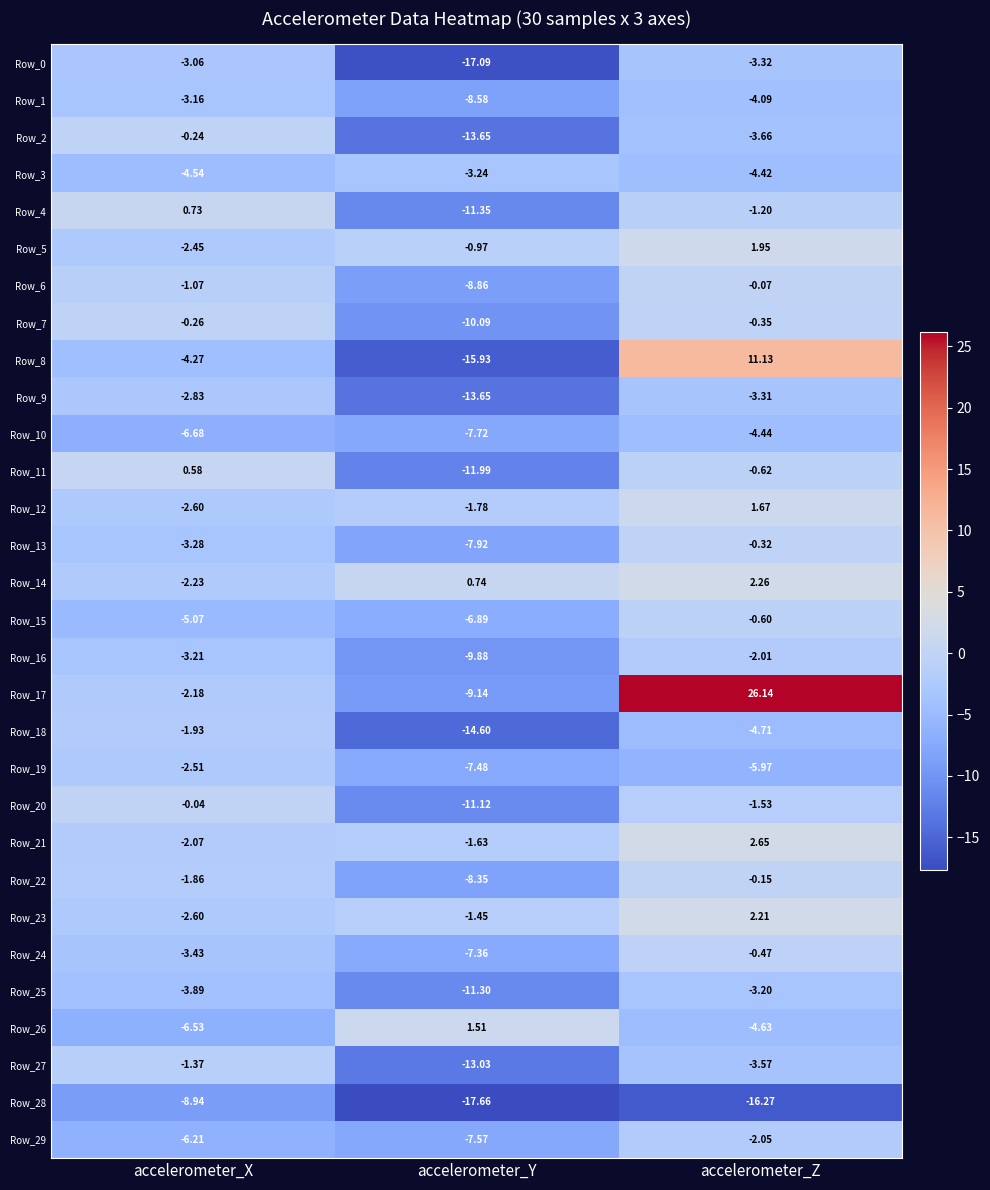

At which label is Row_11 closest to -5?

accelerometer_Z